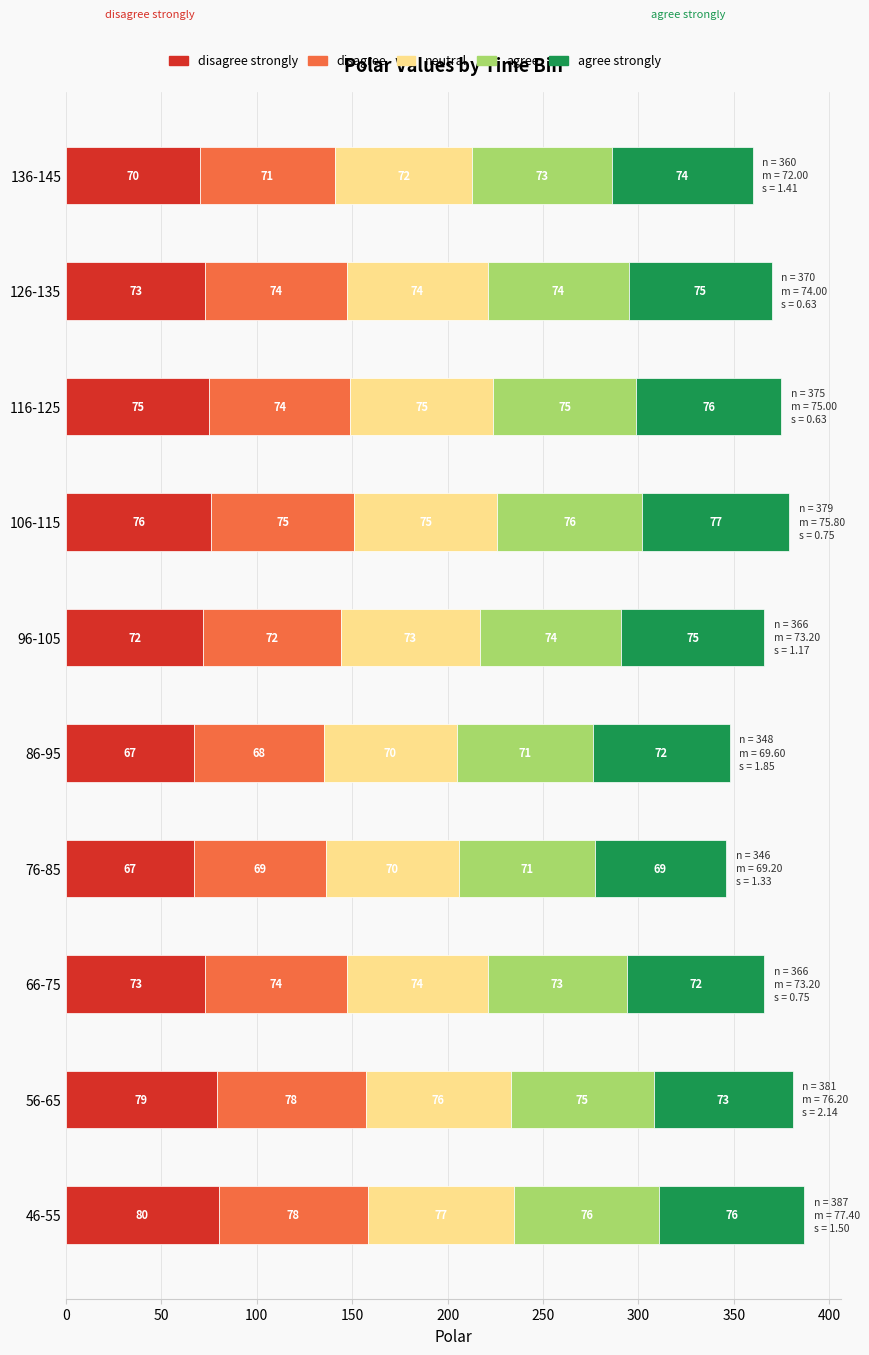

What is the total value across all series at 76-85?

346